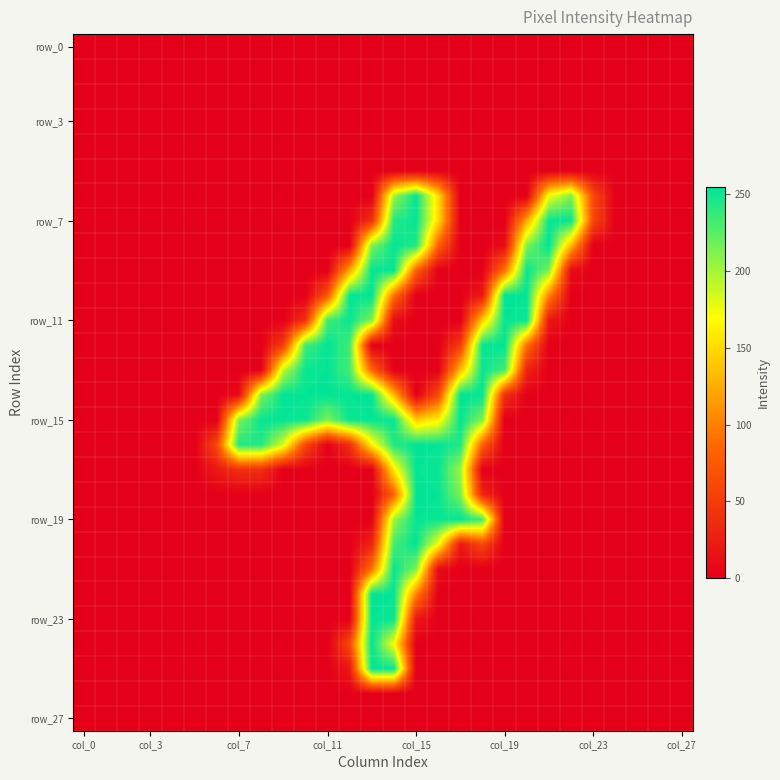

Which category has the lowest value across all series?

col_0